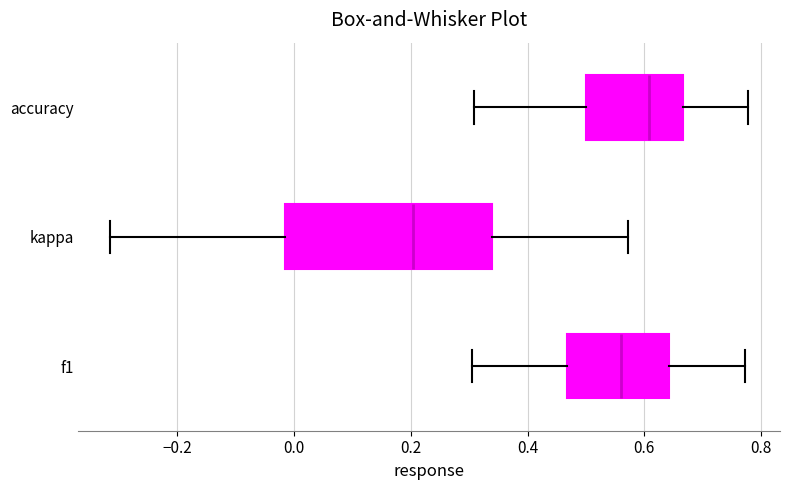

Reading bottom to top, transcribe this box plot: for each box, give where its median line is, the range the box spans, and where its two whiskers end, as read against the x-axis. The values are not printed on the chart, so give them approximately, as read against the axis.

f1: median 0.56, box 0.46 to 0.64, whiskers 0.30 to 0.78
kappa: median 0.20, box -0.02 to 0.34, whiskers -0.32 to 0.58
accuracy: median 0.60, box 0.50 to 0.66, whiskers 0.30 to 0.78